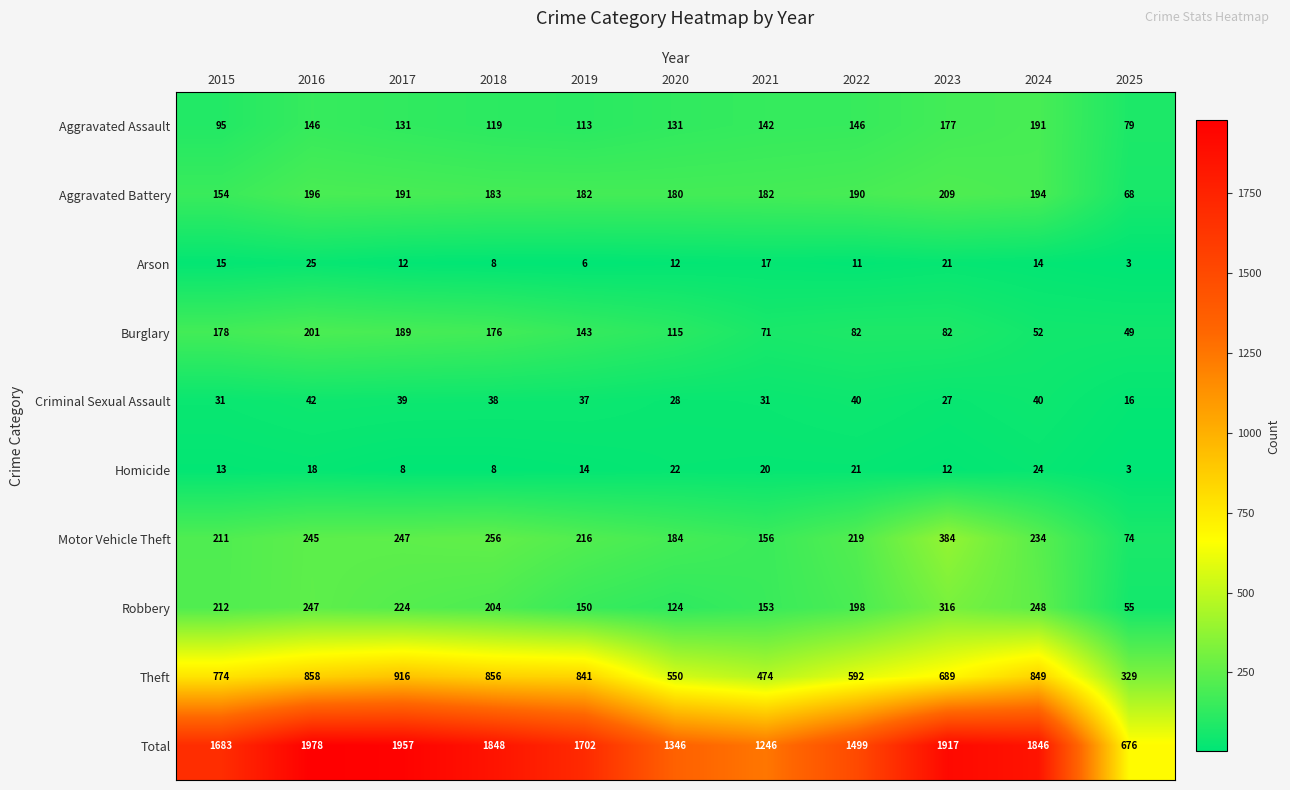

Where does the Criminal Sexual Assault series first go above 37?

2016